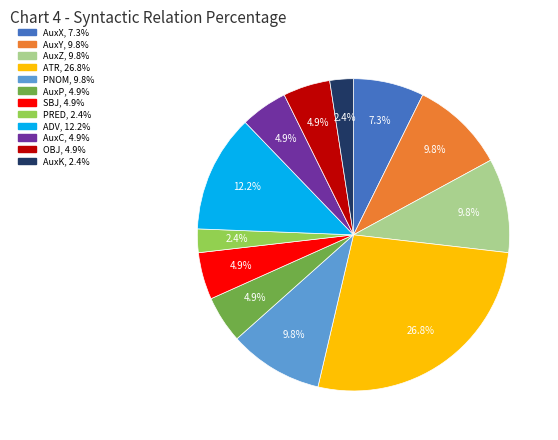

How many slices are in this pie chart?

12